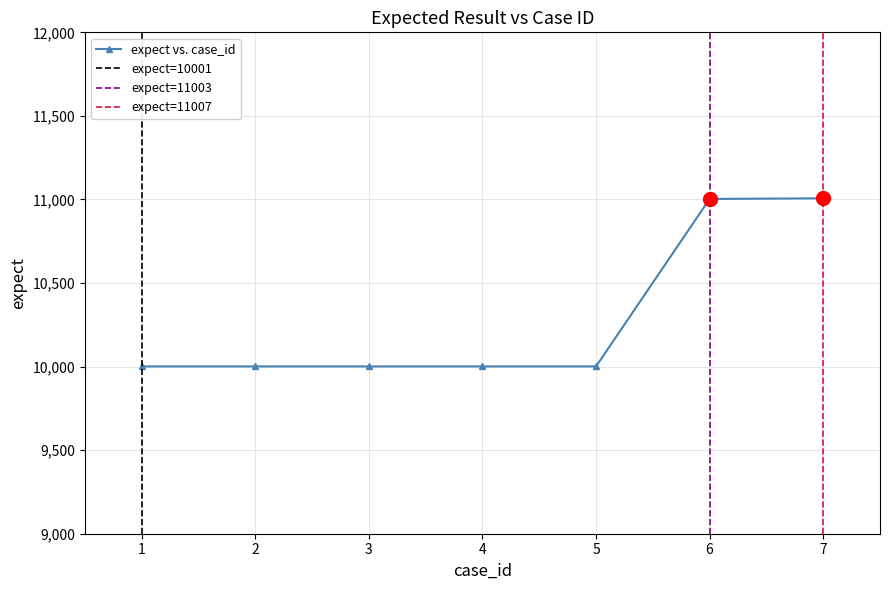

Reading left to right, extract all data points from this chart.

10001	10001	10001	10001	10001	11003	11007